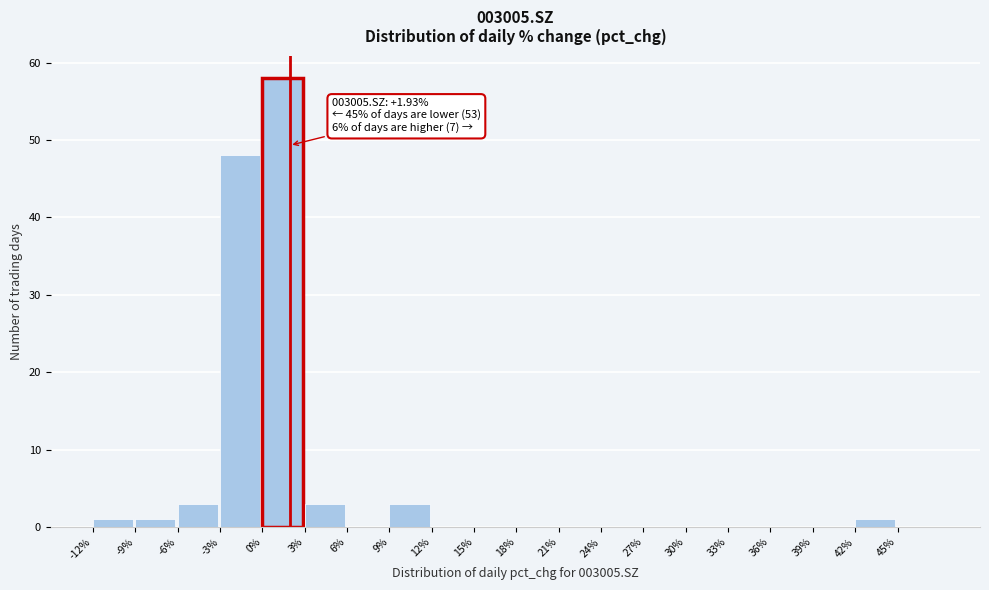

Which range on the x-axis has the tallest bar?

0 to 3